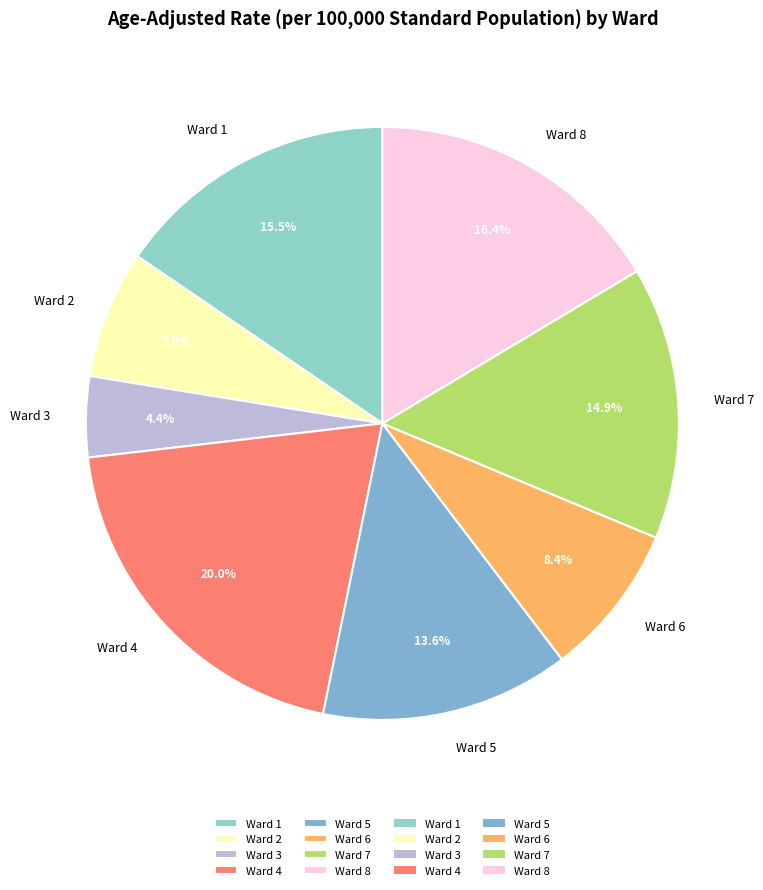

Combined, do Ward 8 and Ward 5 account for over 50%?

No